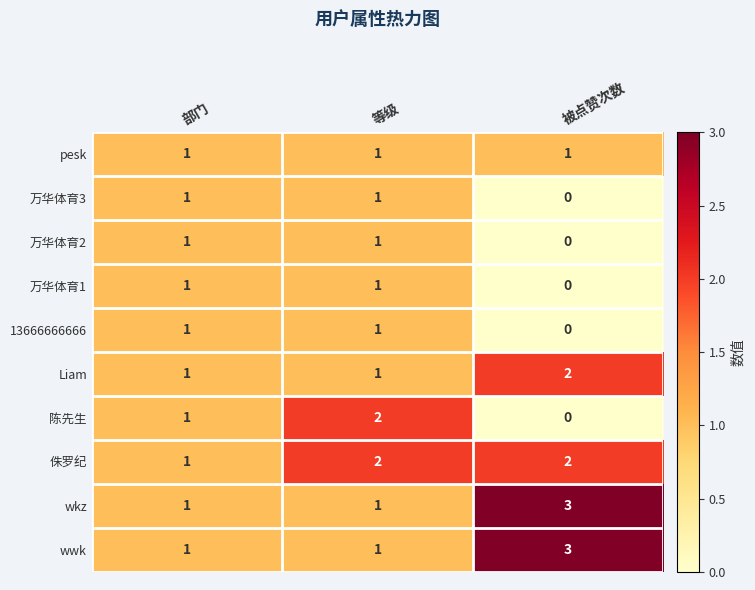

How many 万华体育2 values are between 0 and 1?

3